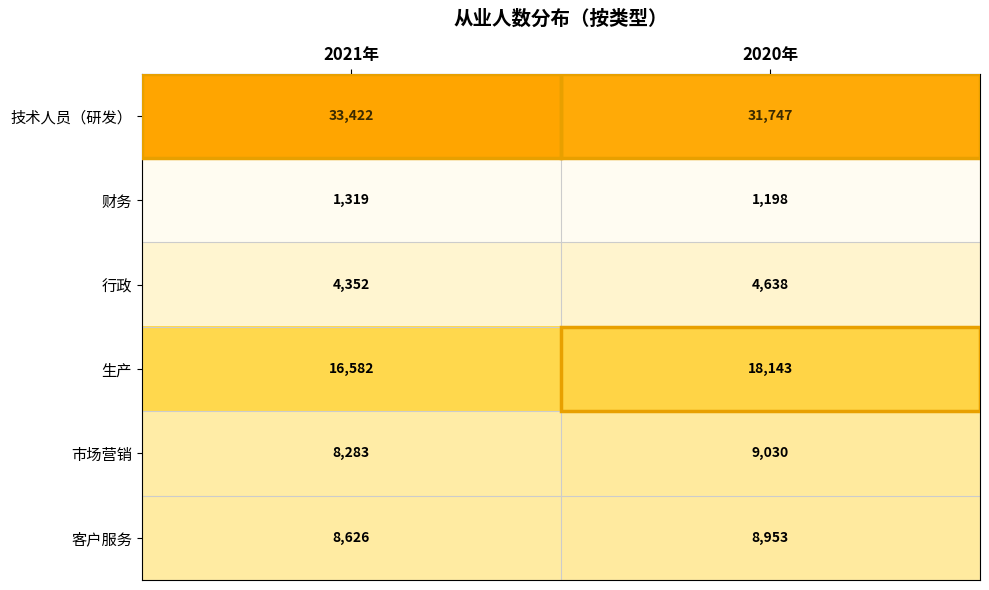

Rank the series at 2020年 from highest to lowest value.

技术人员（研发）, 生产, 市场营销, 客户服务, 行政, 财务